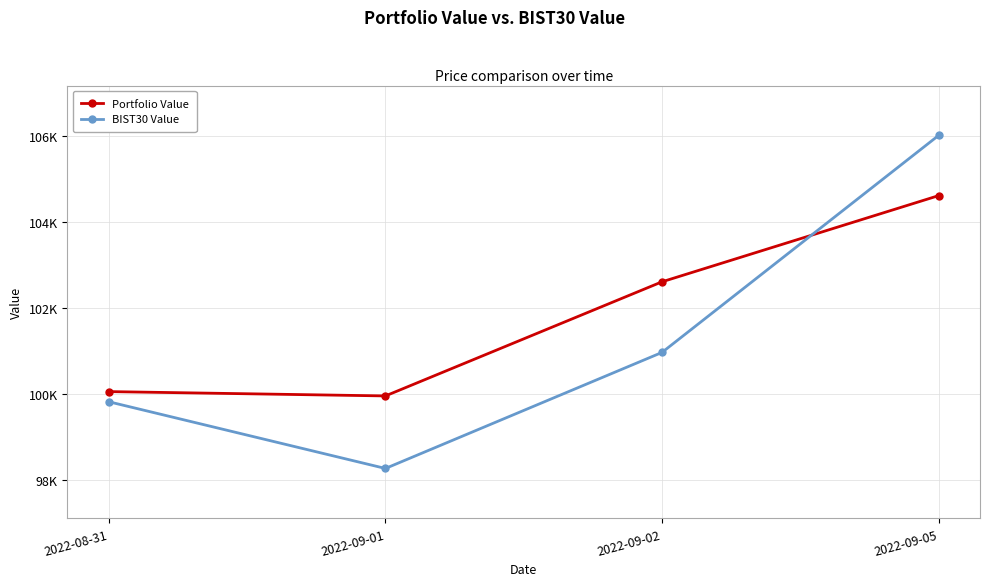

At 2022-09-02, list the series in order from largest to smallest.

Portfolio Value, BIST30 Value